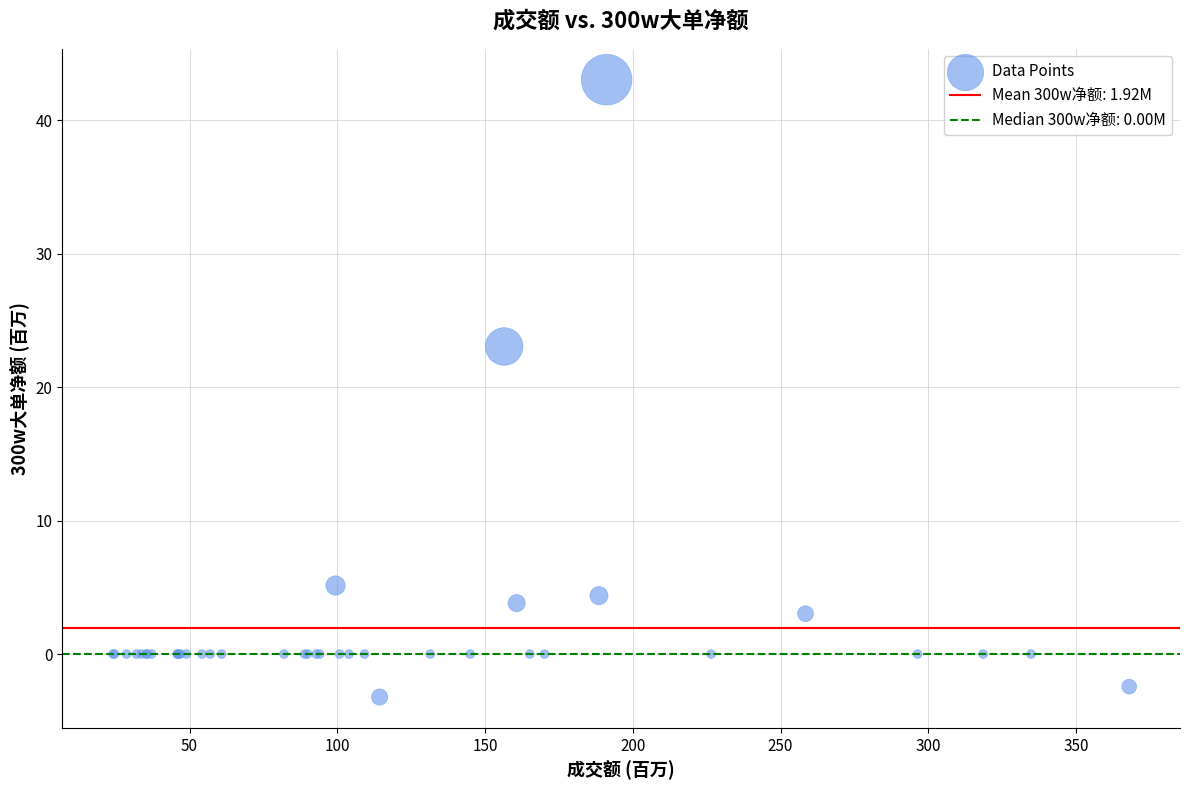

What Y value in the scatter plot is closest to 19?

23.1